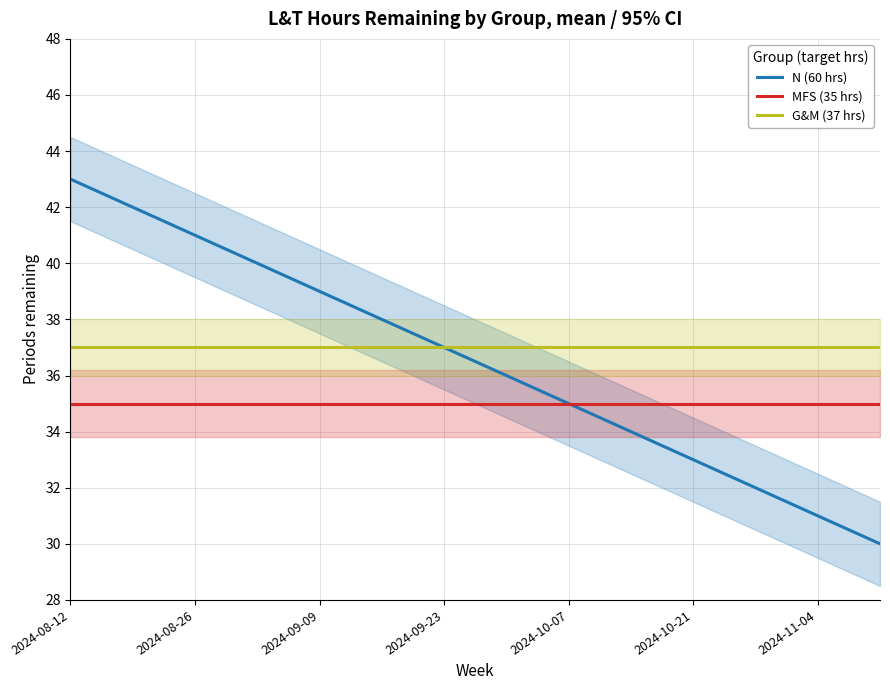

The value of N (60 hrs) at 2024-09-23 is 37. True or false?

True